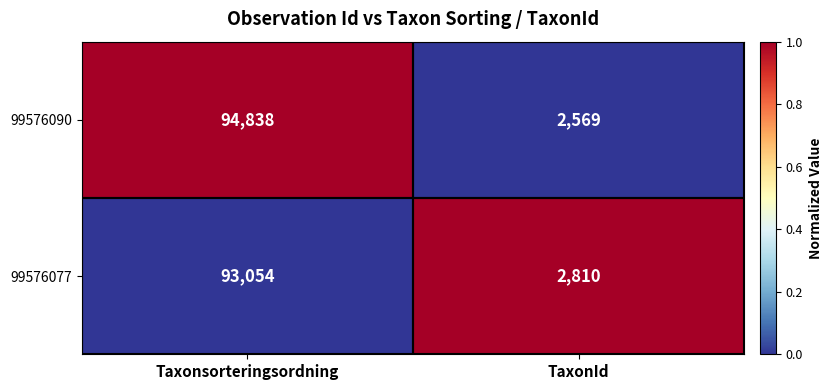

The 99576077 series shows 147793 at Taxonsorteringsordning. True or false?

False